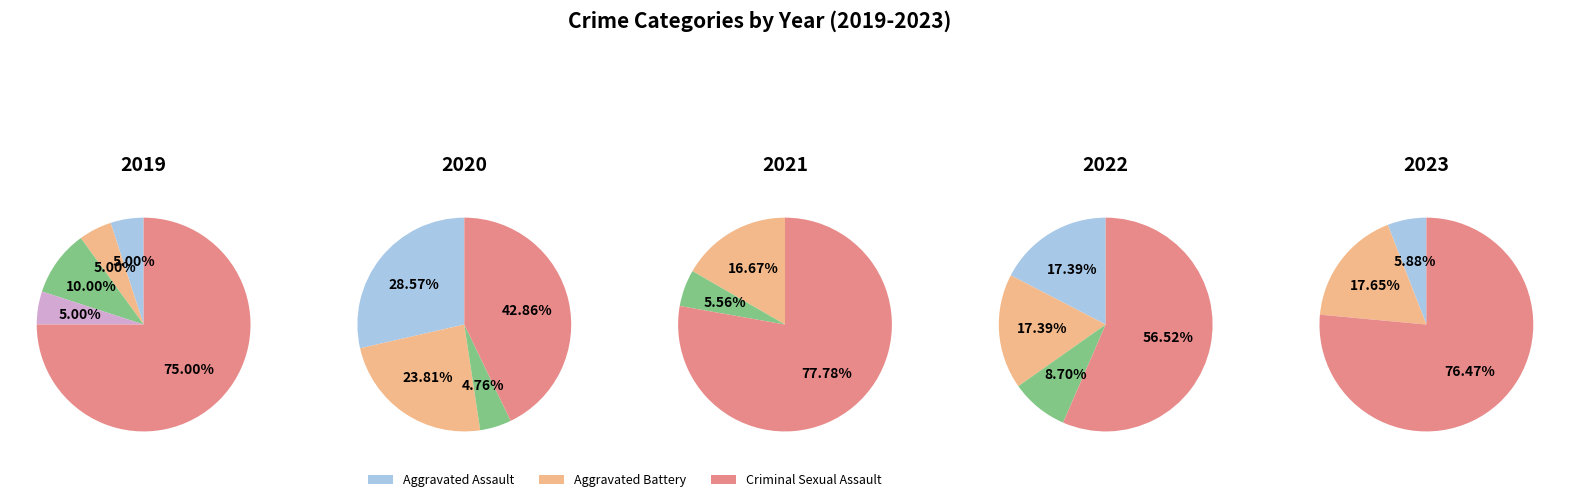

Count the number of slices in the pie.

5